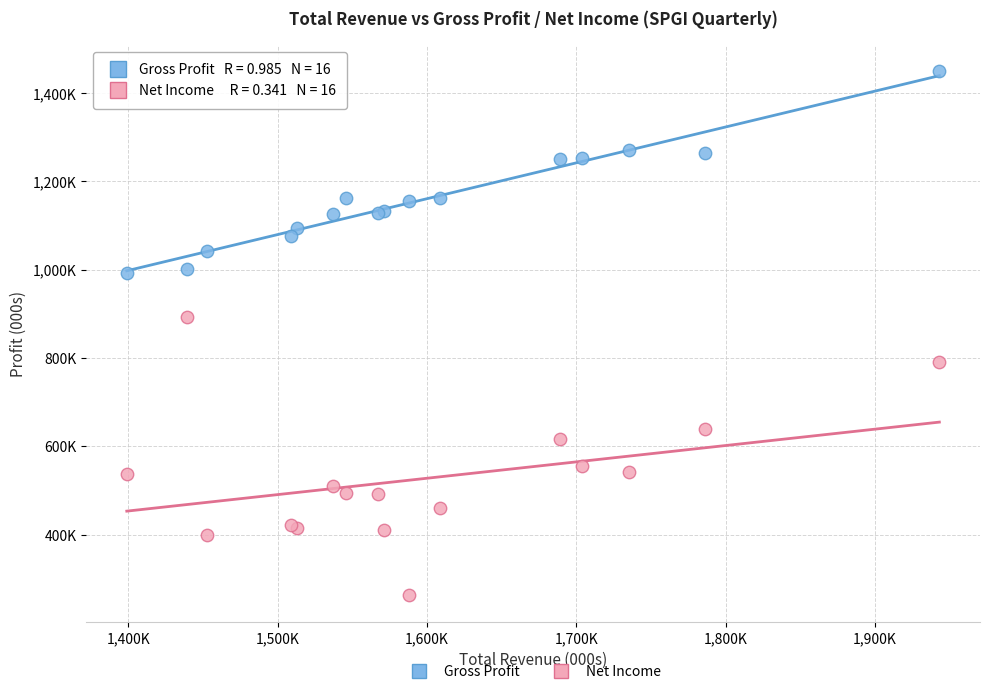

Which series contains the highest Y value?

Gross Profit